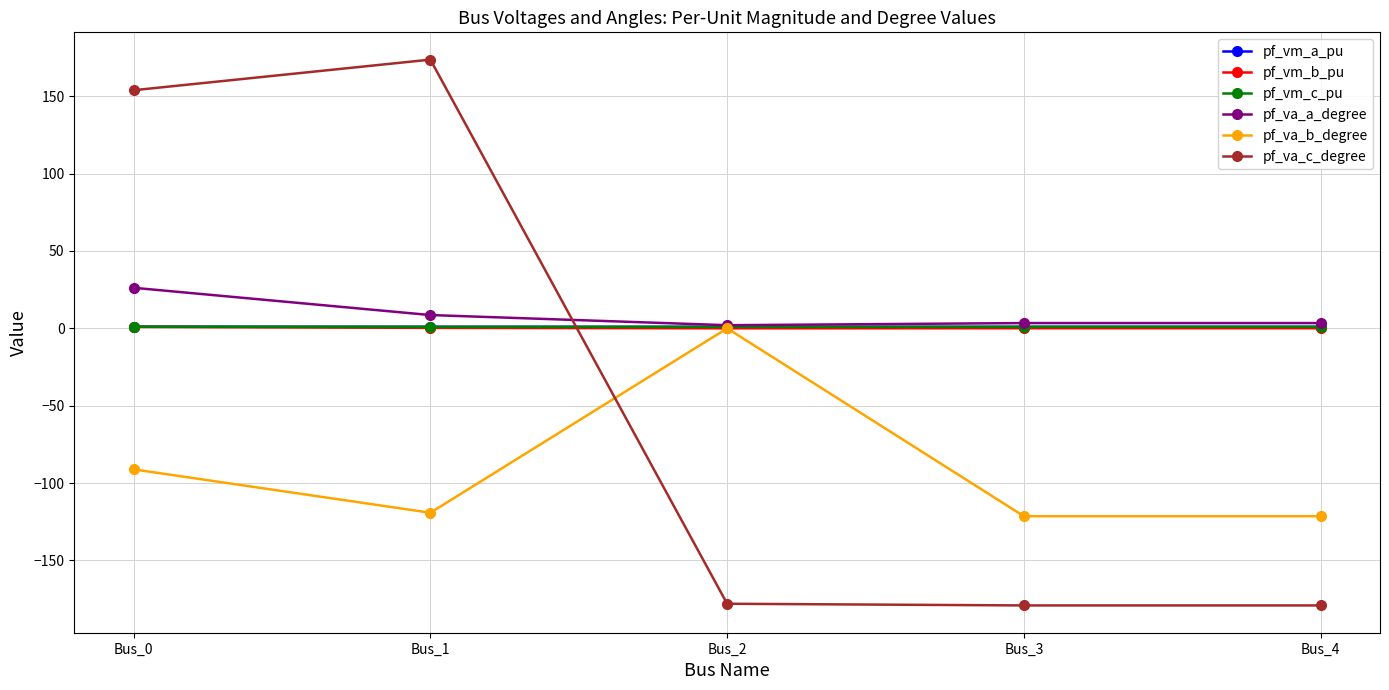

True or false: pf_va_a_degree has more than 2 points higher than both neighbors.

False